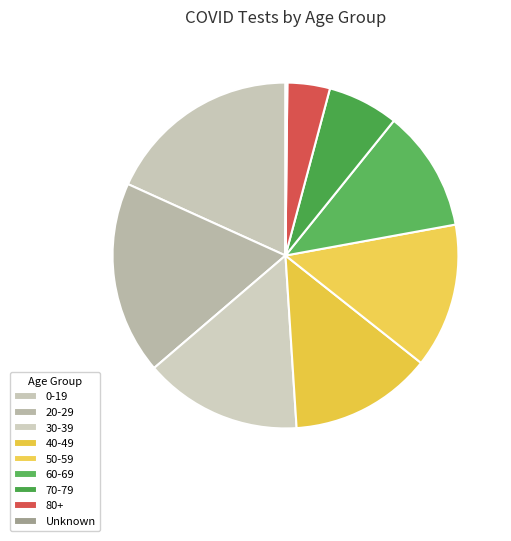

Which slice is the smallest?

Unknown